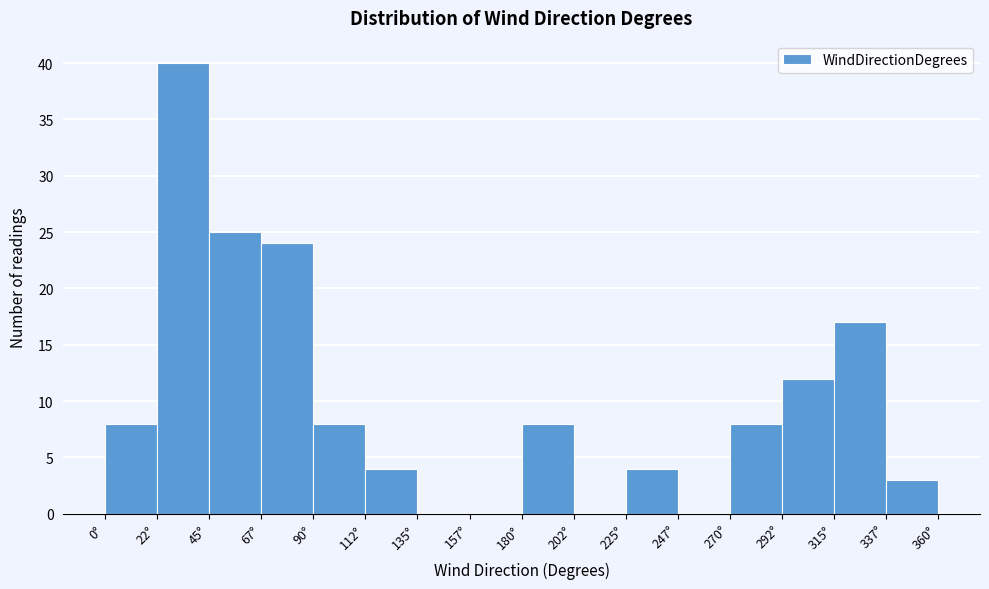

Reading left to right, transcribe this chart: for each bar, give the range it covers on the x-axis and its height. Neither the bar edges nor the heights are printed on the chart, so give them approximately, as read against the axes.

0.0 to 22.5: 8
22.5 to 45.0: 40
45.0 to 67.5: 25
67.5 to 90.0: 24
90.0 to 112.5: 8
112.5 to 135.0: 4
135.0 to 157.5: 0
157.5 to 180.0: 0
180.0 to 202.5: 8
202.5 to 225.0: 0
225.0 to 247.5: 4
247.5 to 270.0: 0
270.0 to 292.5: 8
292.5 to 315.0: 12
315.0 to 337.5: 17
337.5 to 360.0: 3